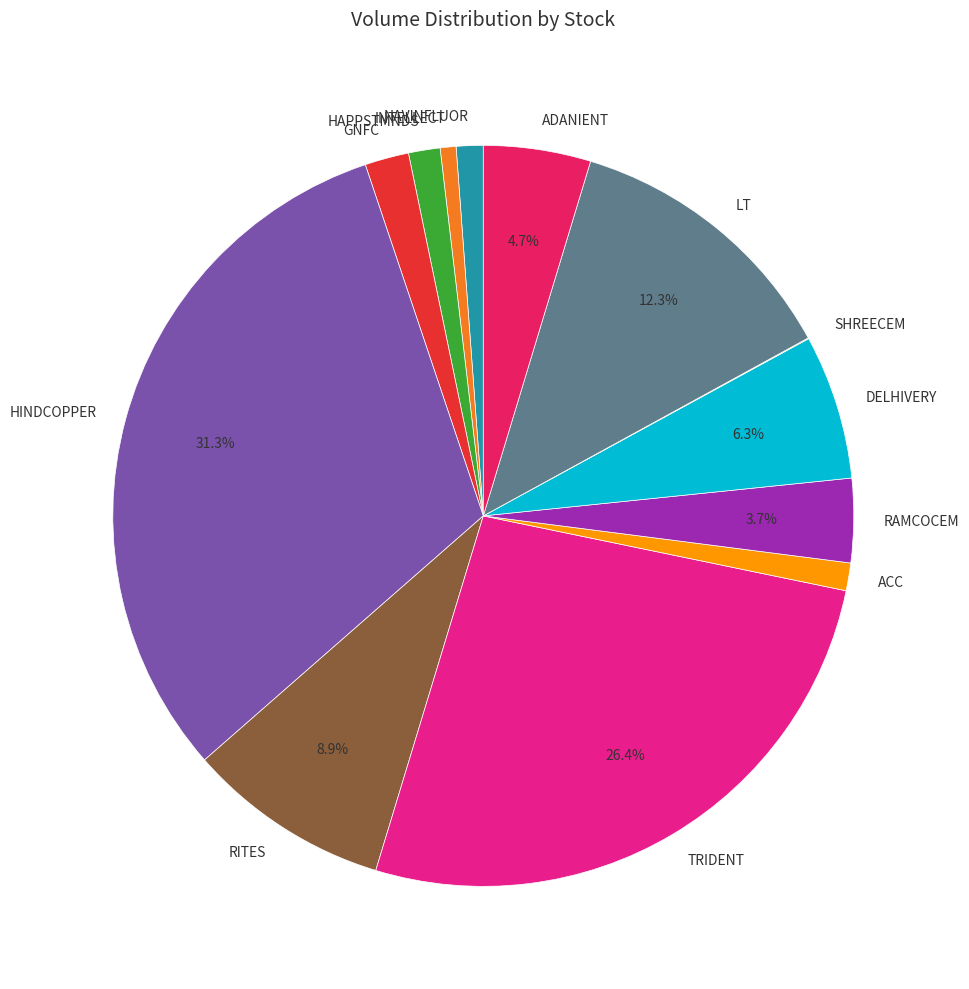

Does any single category account for the majority?

No